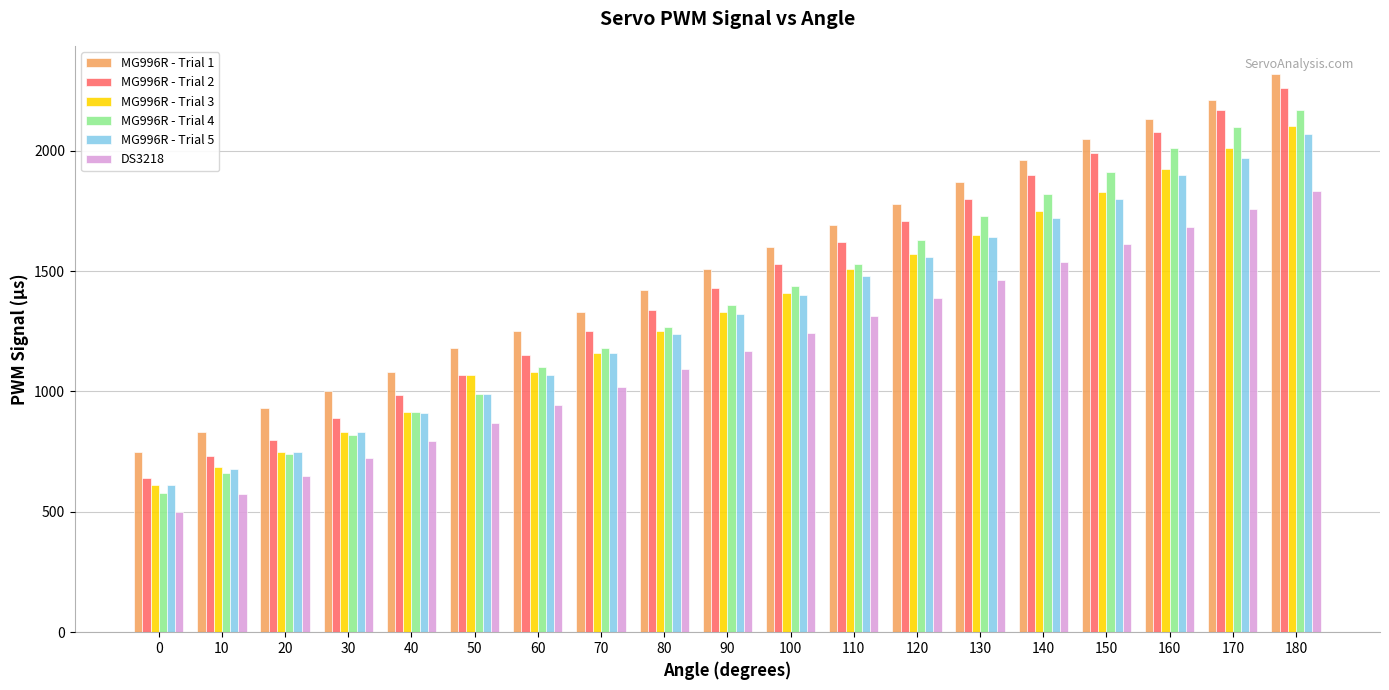

What is the value of the MG996R - Trial 3 bar at the 11th from the left?

1410